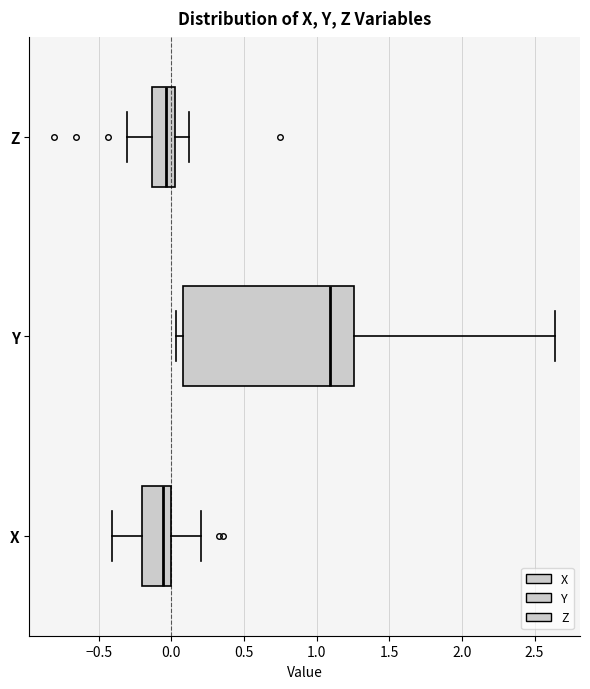

Reading bottom to top, read every box against the x-axis: the position of its median line, the range the box covers, and the ends of its whiskers. The values are not printed on the chart, so give them approximately, as read against the axis.

X: median -0.05, box -0.20 to 0.00, whiskers -0.40 to 0.20
Y: median 1.10, box 0.10 to 1.25, whiskers 0.05 to 2.65
Z: median -0.05, box -0.15 to 0.05, whiskers -0.30 to 0.10